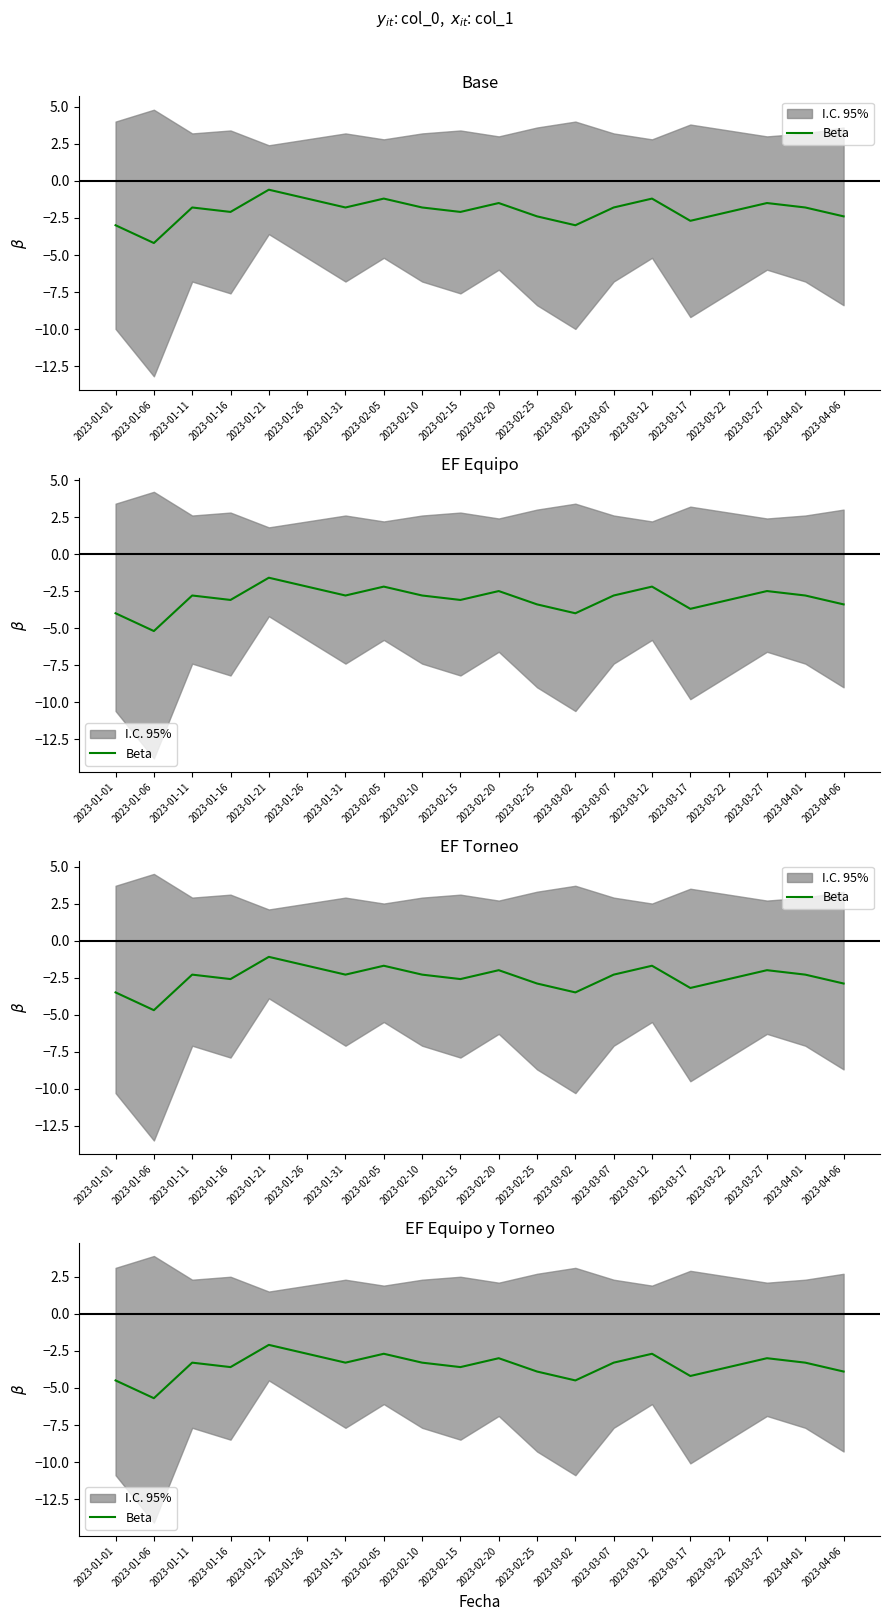

What is the change in value from 2023-01-01 to 2023-03-07?

+1.2